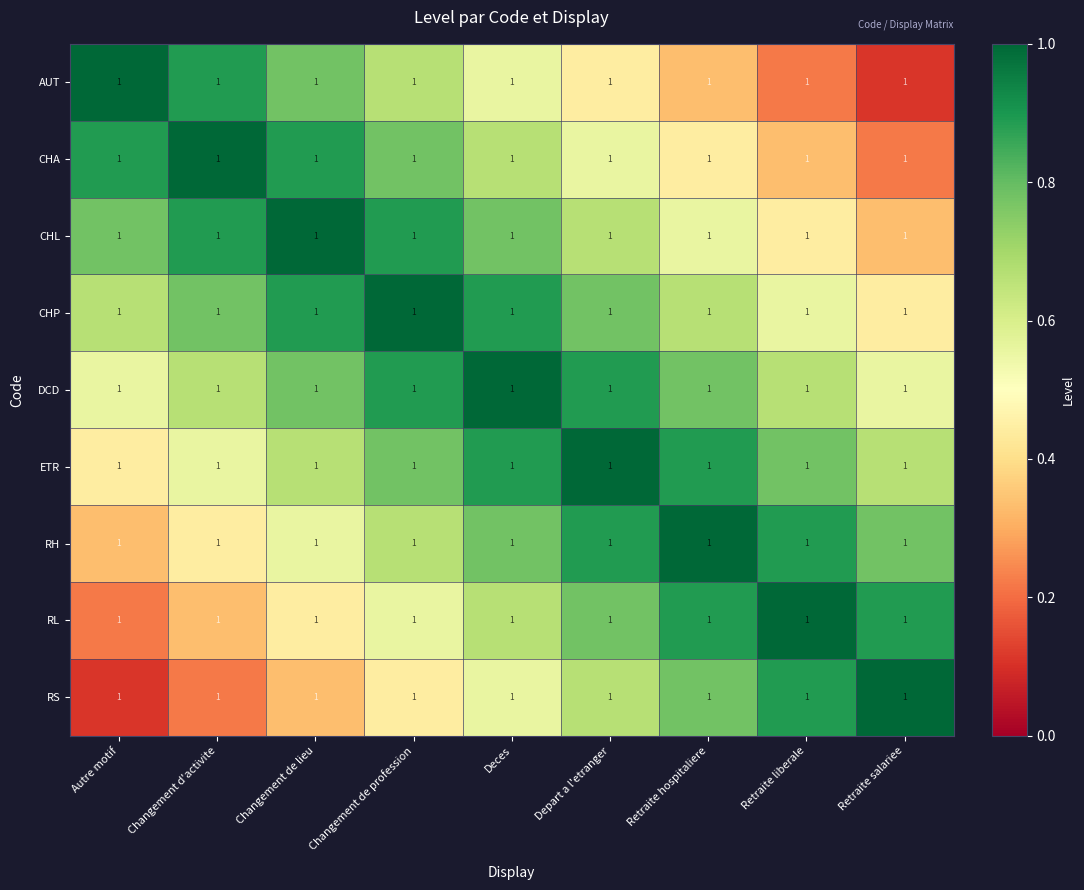

What is the difference between the second highest and minimum values in the CHP series?

0.4